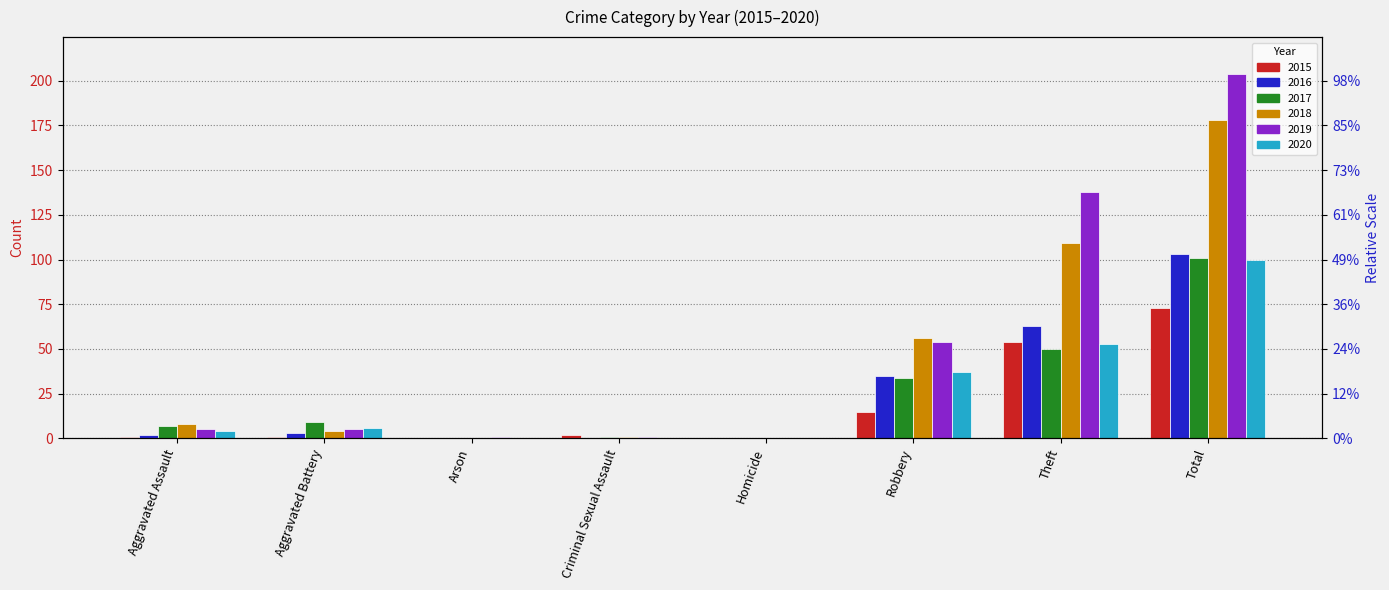

Reading right to left, extract all data points from this chart.

2015: 73	54	15	0	2	0	1	1
2016: 103	63	35	0	0	0	3	2
2017: 101	50	34	0	1	0	9	7
2018: 178	109	56	0	1	0	4	8
2019: 204	138	54	0	1	1	5	5
2020: 100	53	37	0	0	0	6	4